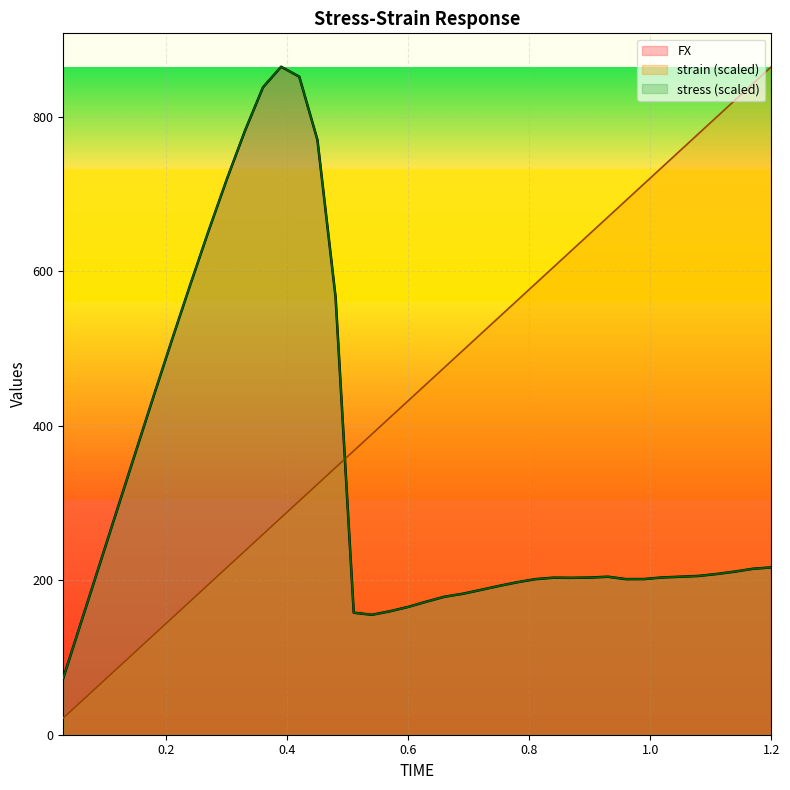

What is the difference between the maximum and minimum values in the strain series?

843.5